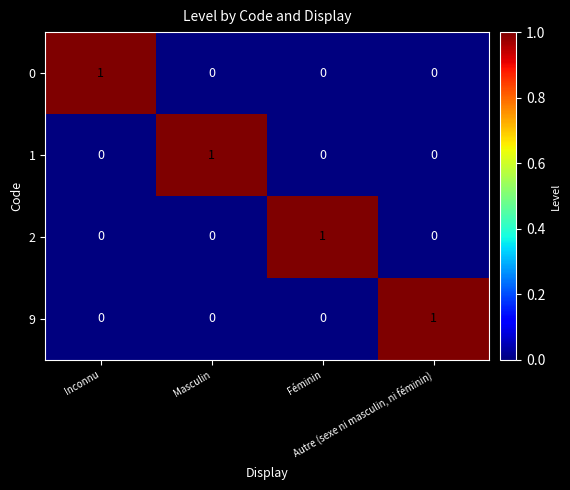

At how many categories does at least one series exceed 0?

4